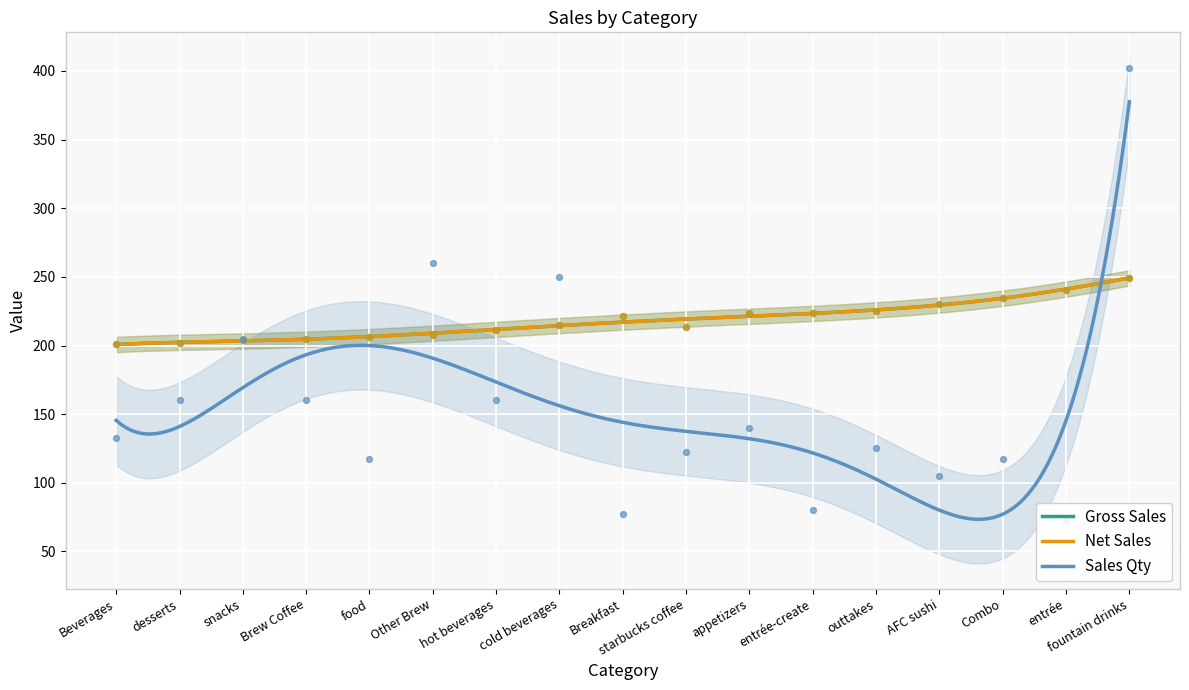

Which series has the largest total across all categories?

Gross_sales